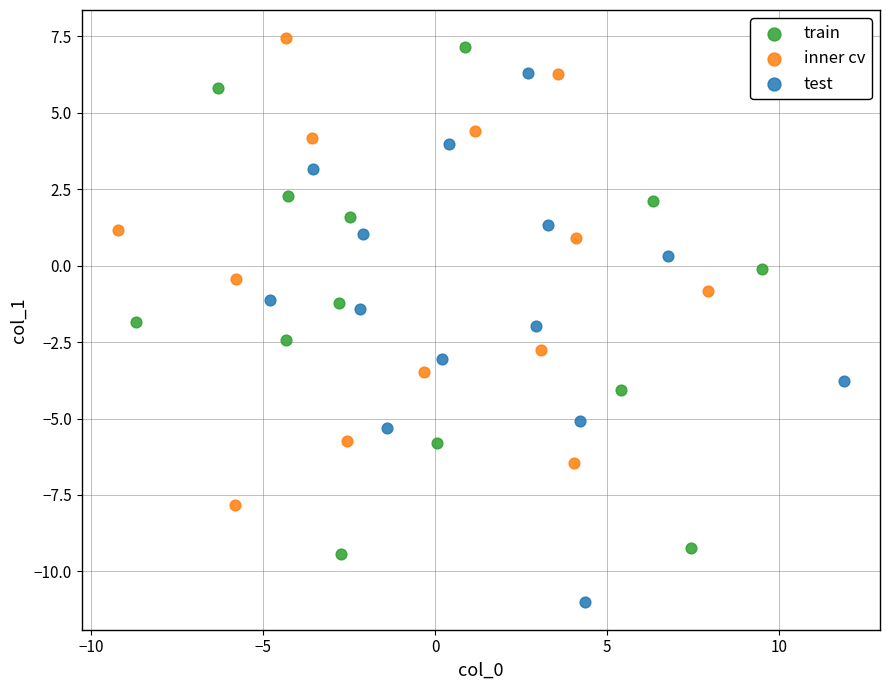

What are all the series names shown in the legend?

train, inner cv, test